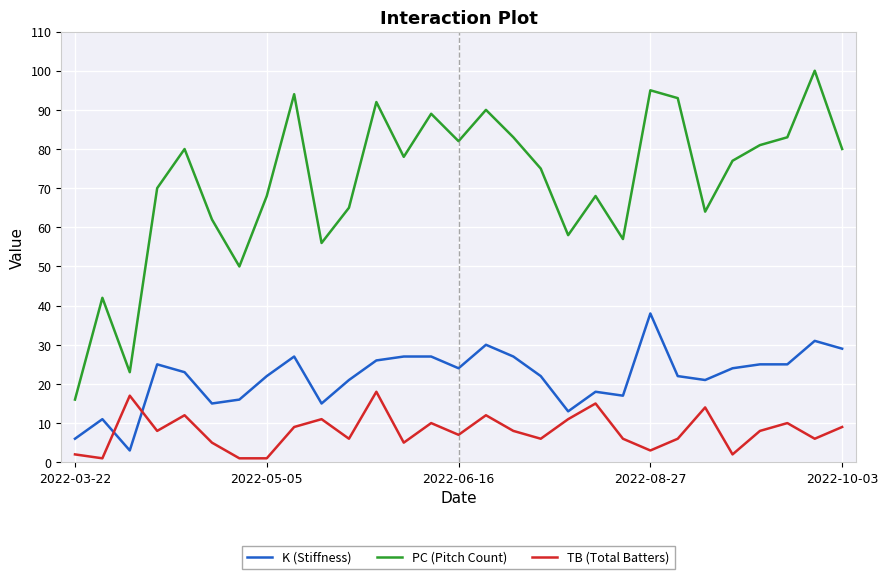

Which series has the largest total across all categories?

PC (Pitch Count)